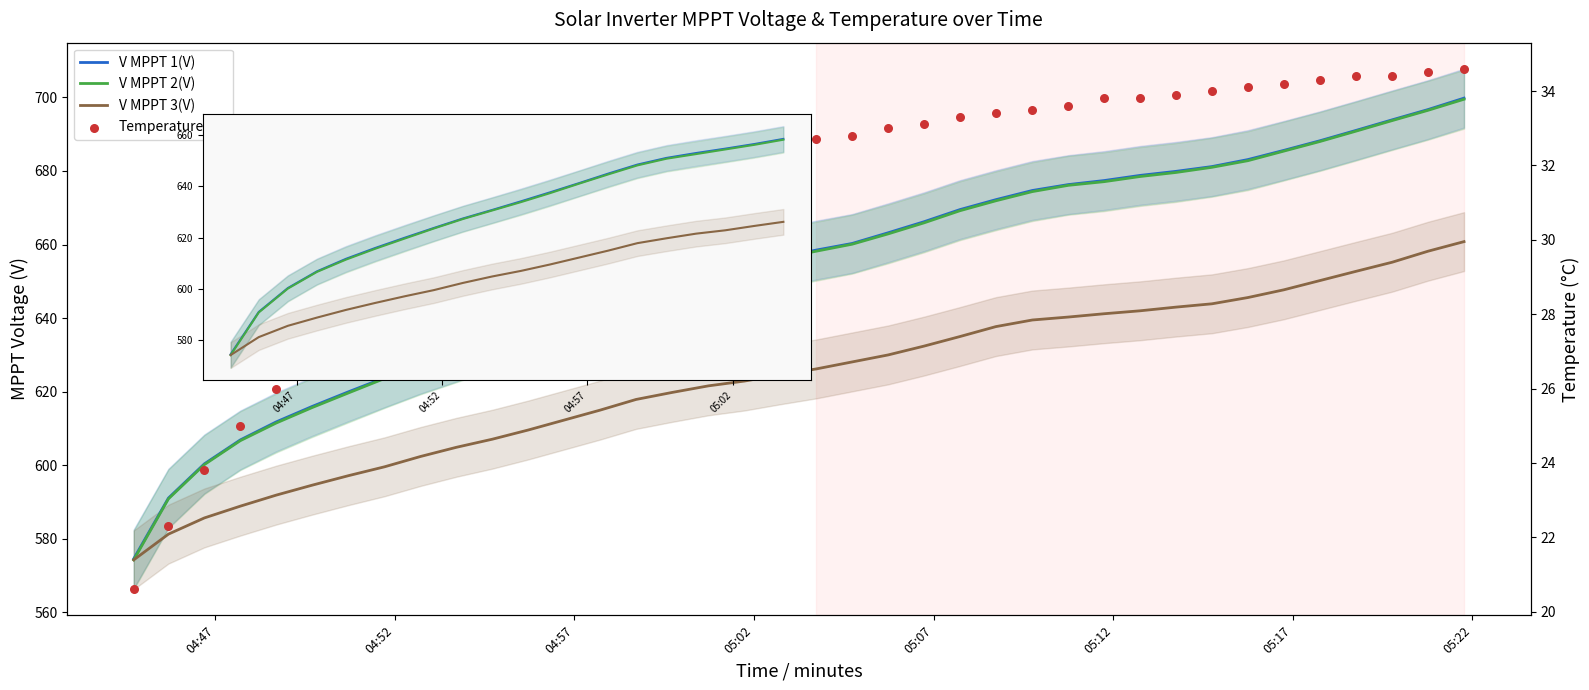

At how many categories does at least one series exceed 433?

38